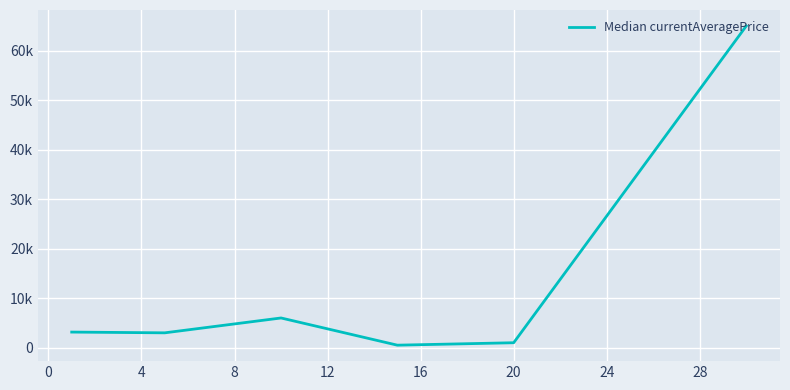

Reading left to right, transcribe all the data shown in this chart.

3151.5	2999.0	6000.0	506.0	1000.0	64970.0